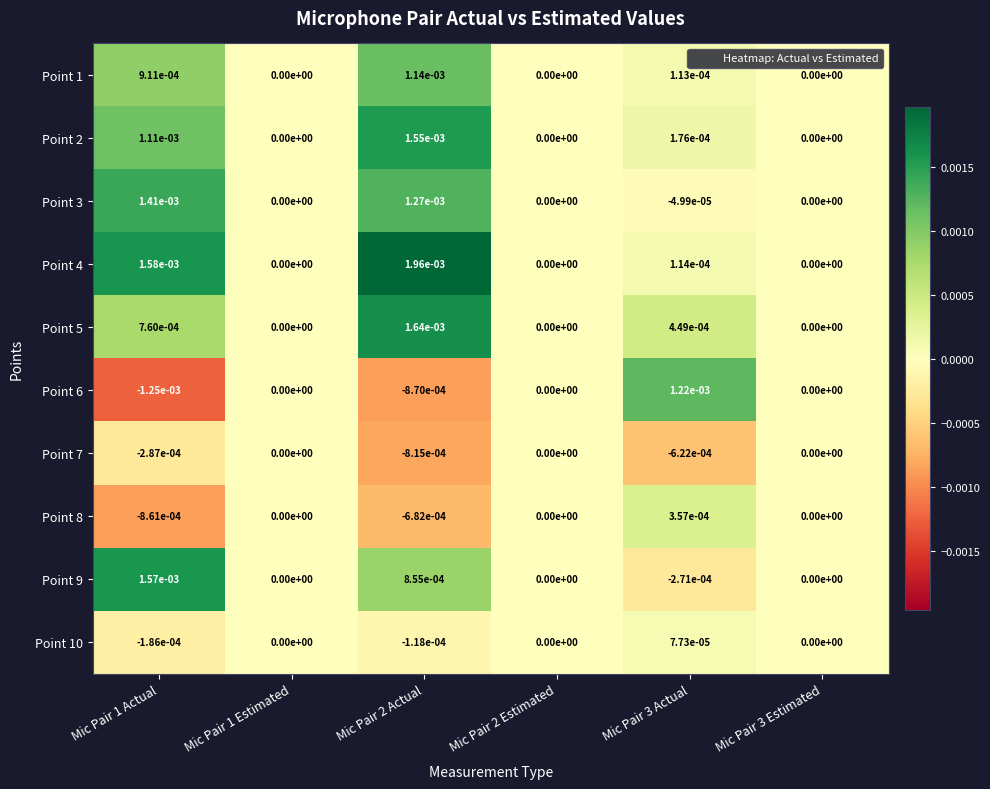

The Point 9 series shows 0.0 at Mic Pair 1 Estimated. True or false?

True